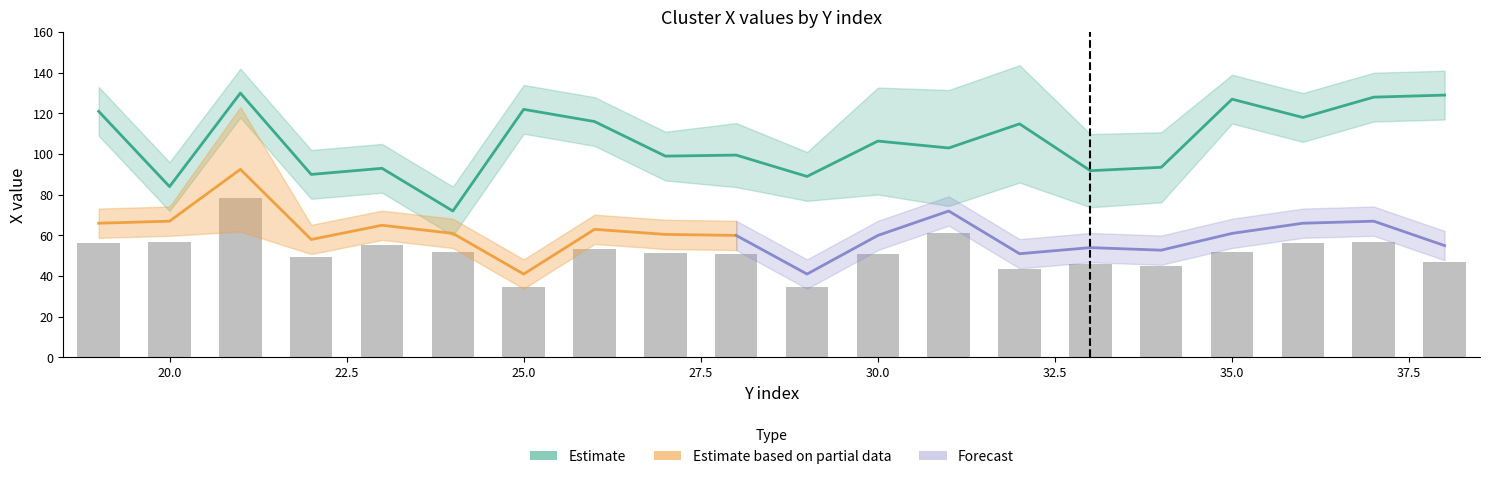

List the labels in order of cluster_81_mean_x value, largest first.

14, 5, 13, 12, 11, 7, 0, 1, 10, 19, 4, 2, 9, 8, 18, 3, 6, 17, 16, 15